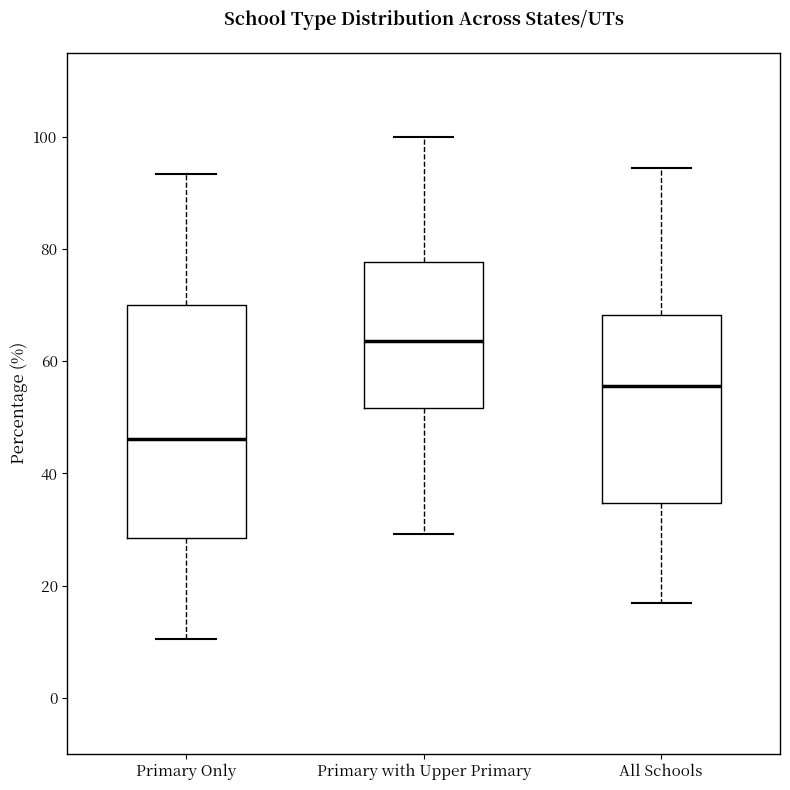

Reading left to right, transcribe this box plot: for each box, give where its median line is, the range the box spans, and where its two whiskers end, as read against the y-axis. The values are not printed on the chart, so give them approximately, as read against the axis.

Primary Only: median 46, box 28 to 70, whiskers 10 to 94
Primary with Upper Primary: median 64, box 52 to 78, whiskers 30 to 100
All Schools: median 56, box 34 to 68, whiskers 16 to 94